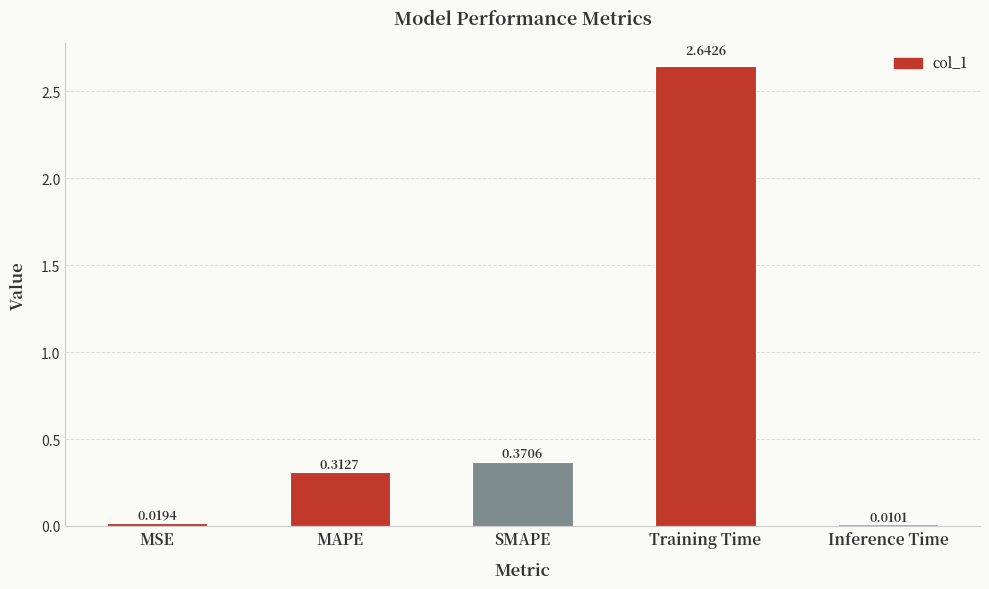

What is the average value?

0.7